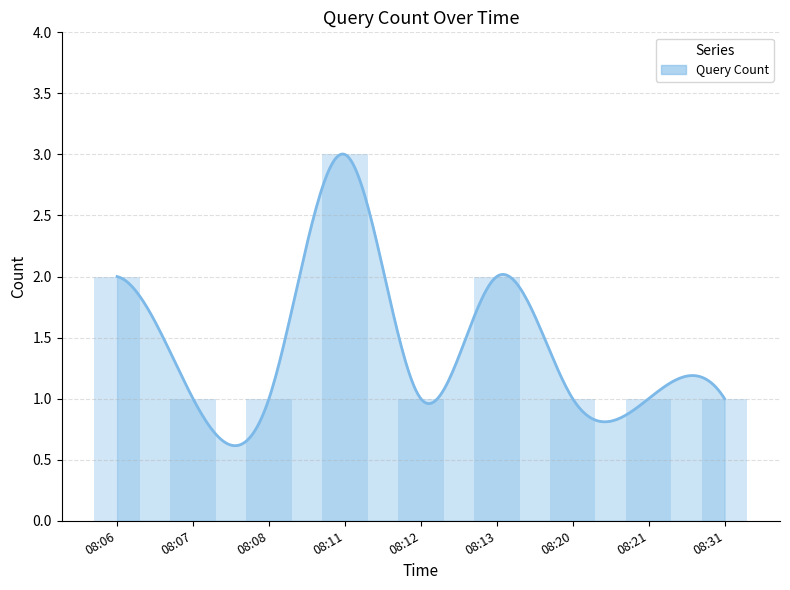

What value does the data have at 08:06?

2